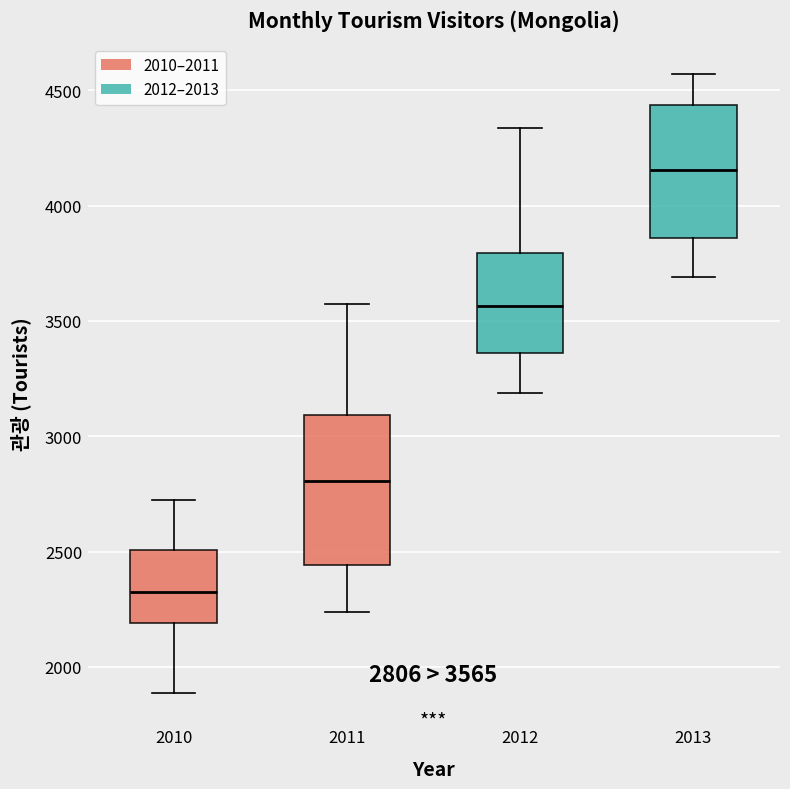

Which box's median line is the highest?

2013